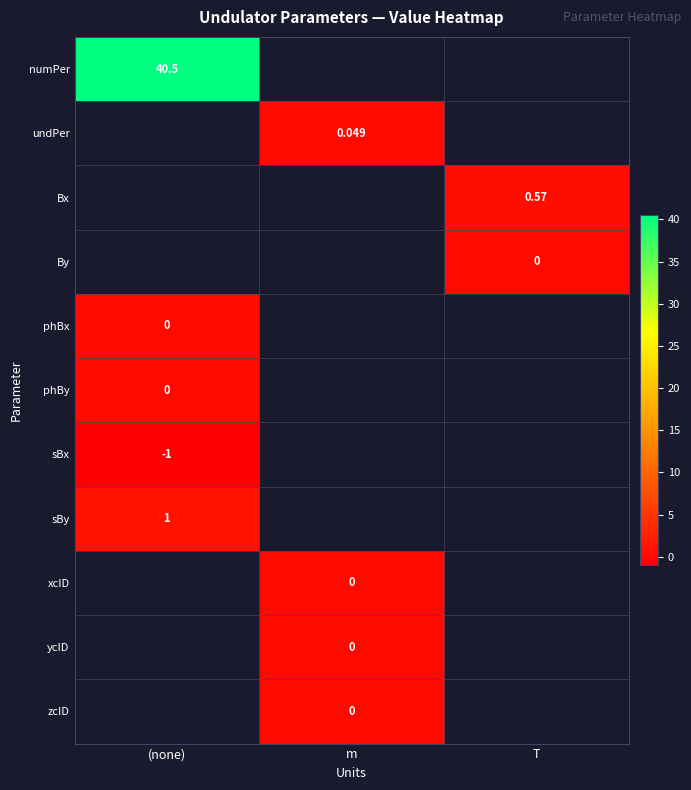

Is the value of undPer at m greater than the value of phBx at (none)?

Yes